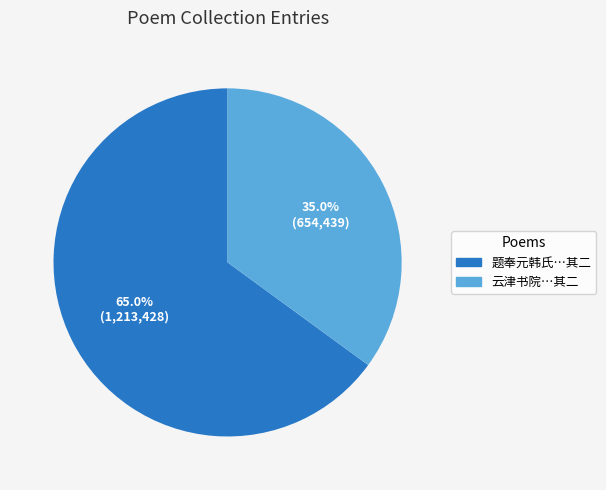

Is there any slice that represents more than half of the pie?

Yes